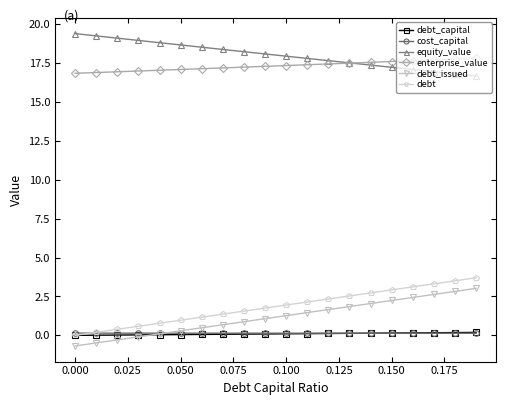

At how many categories does at least one series exceed 15?

20